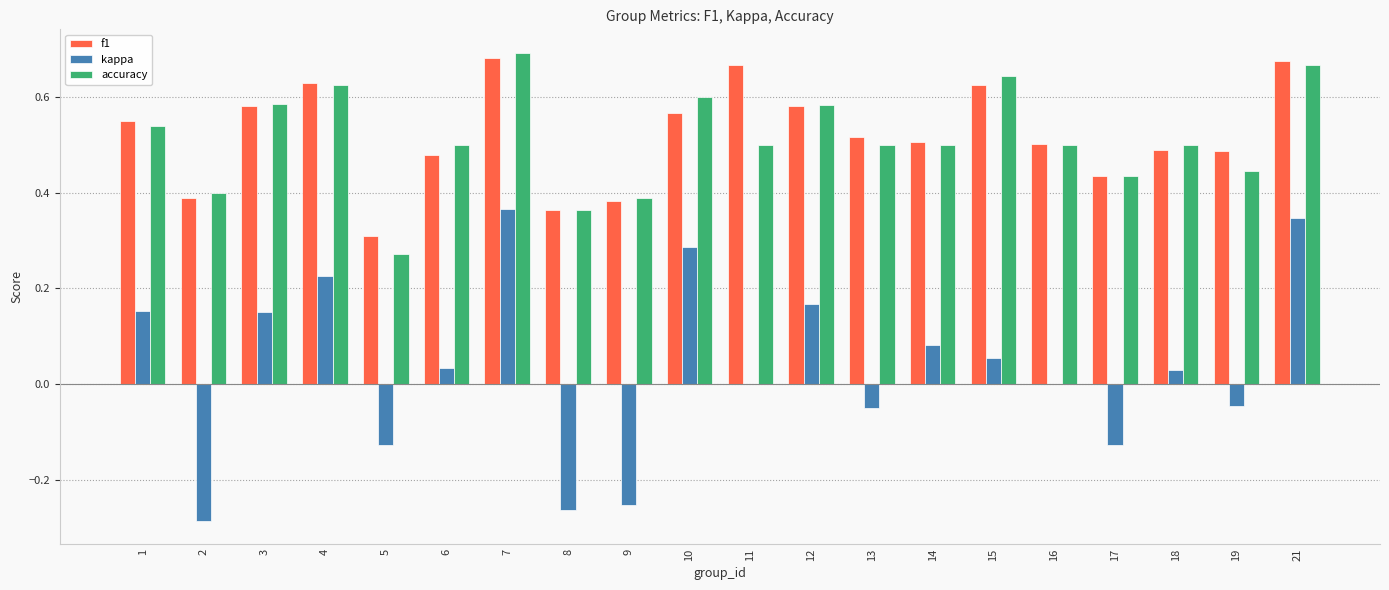

Is it true that accuracy equals 0.7 at 16?

False